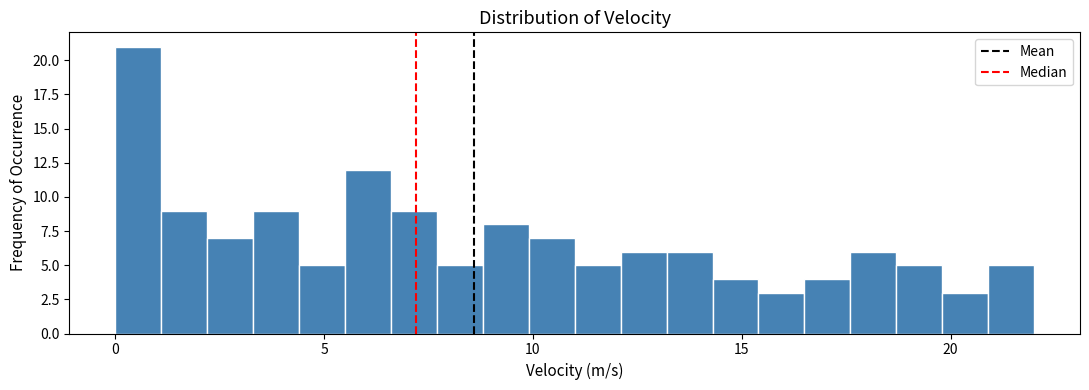

Around what value on the x-axis is the tallest bar? Give the approximate position of its centre, as read against the axis.

0.5